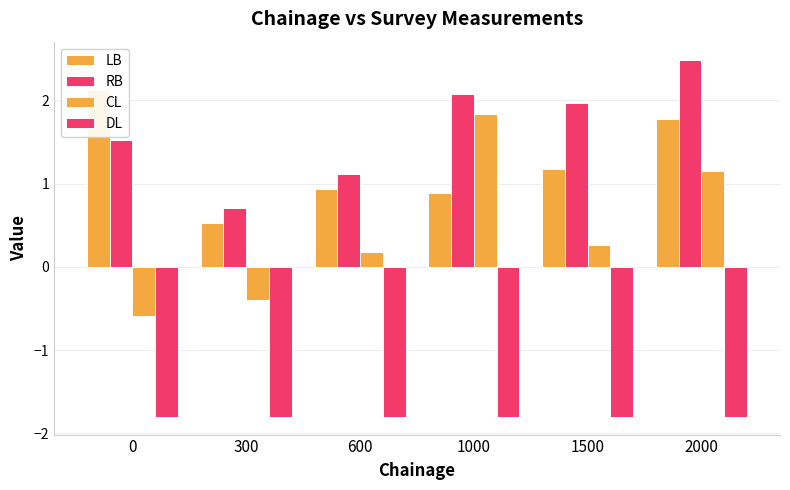

What is the lowest value of the CL series?

-0.6